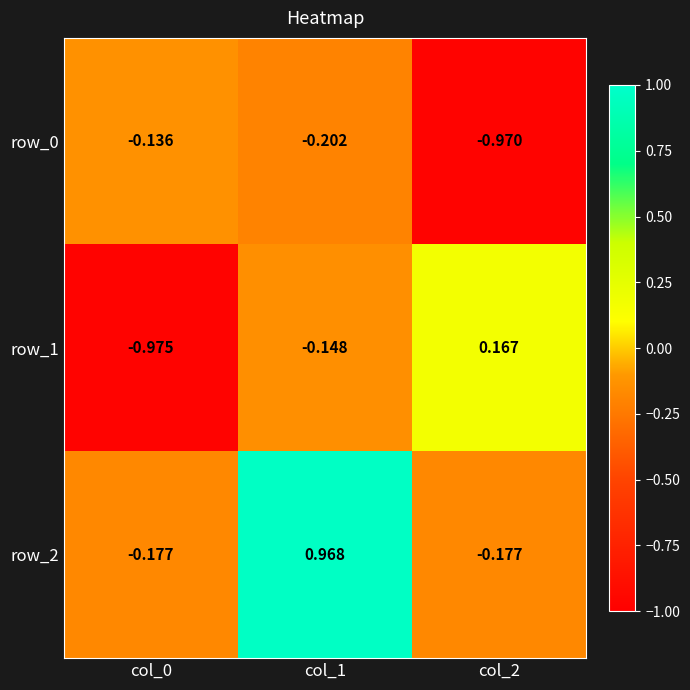

Is the value of row_1 at col_0 greater than the value of row_2 at col_1?

No